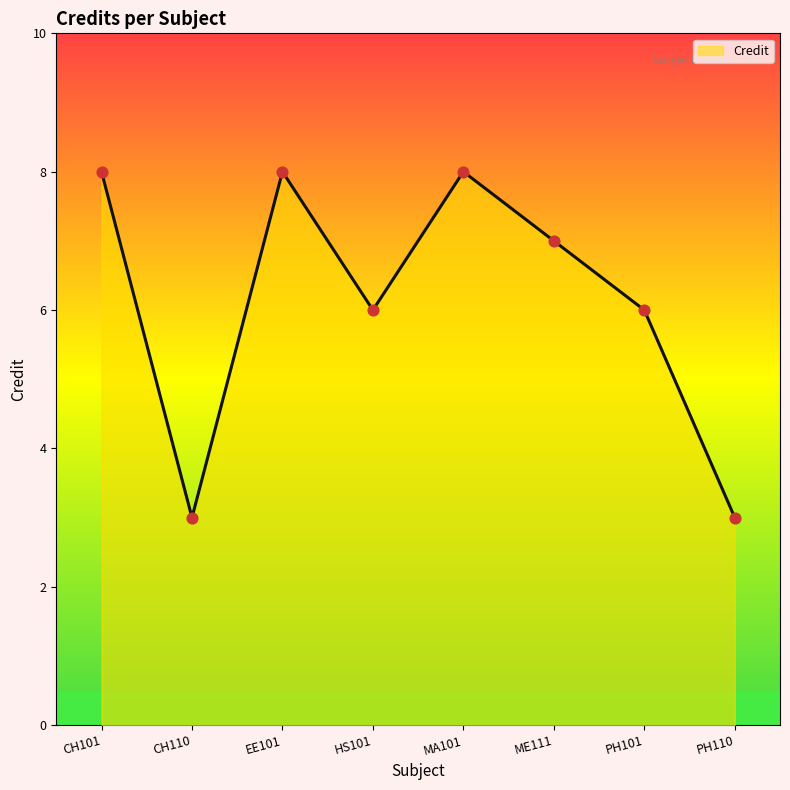

Between CH101 and EE101, which is larger?

CH101